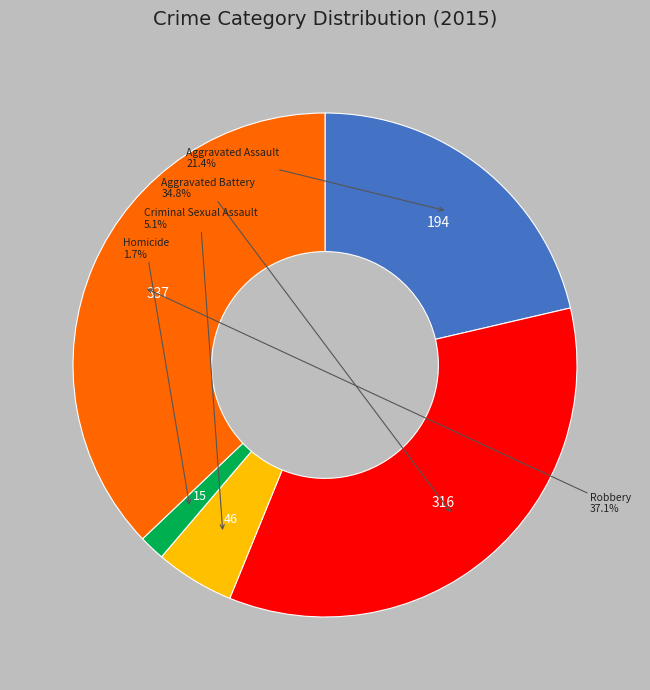

Is there a majority slice in this chart?

No